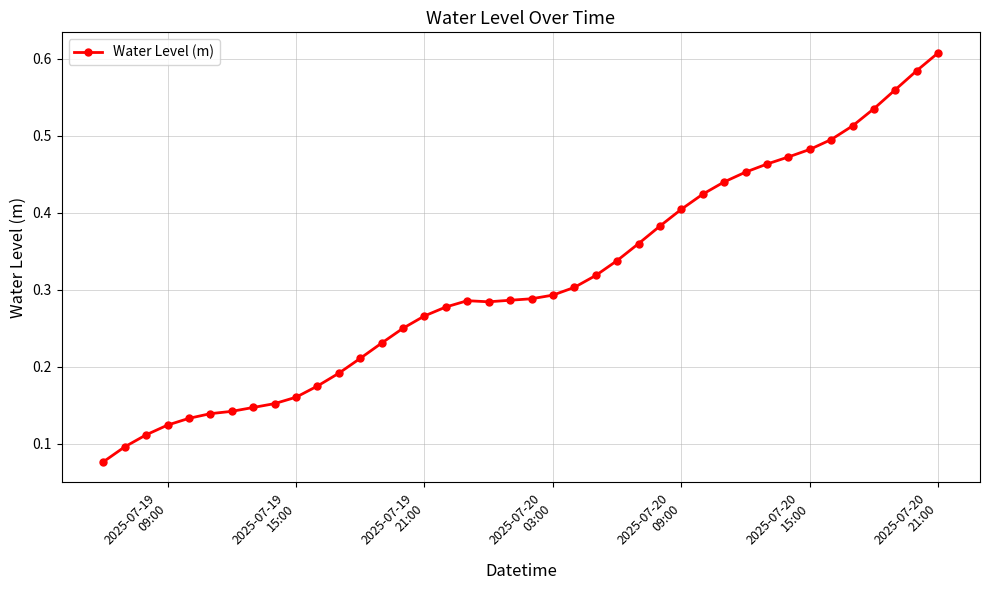

Count the values in the range 0 to 1.

40